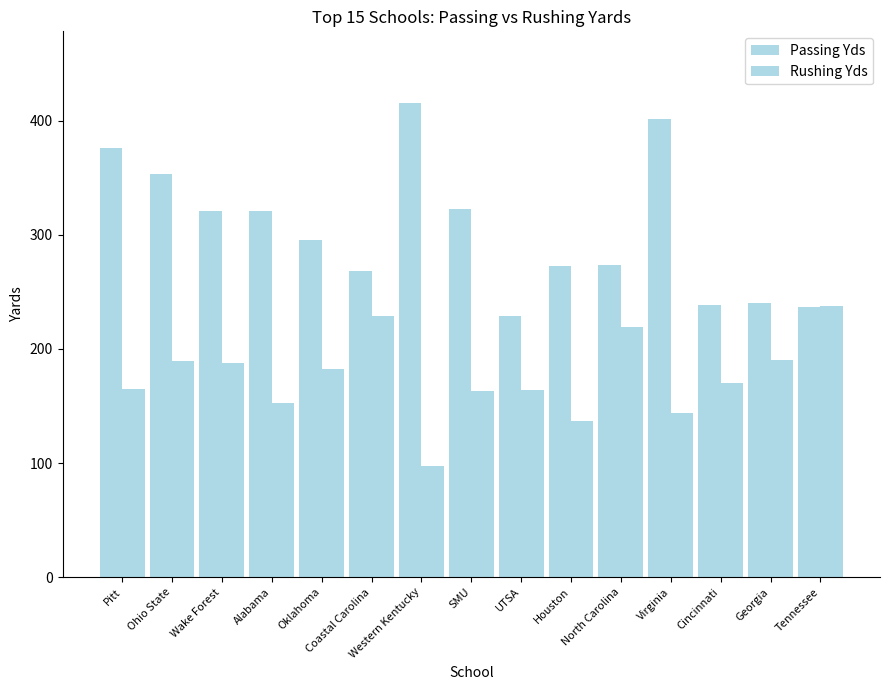

How many categories are shown in the chart?

15